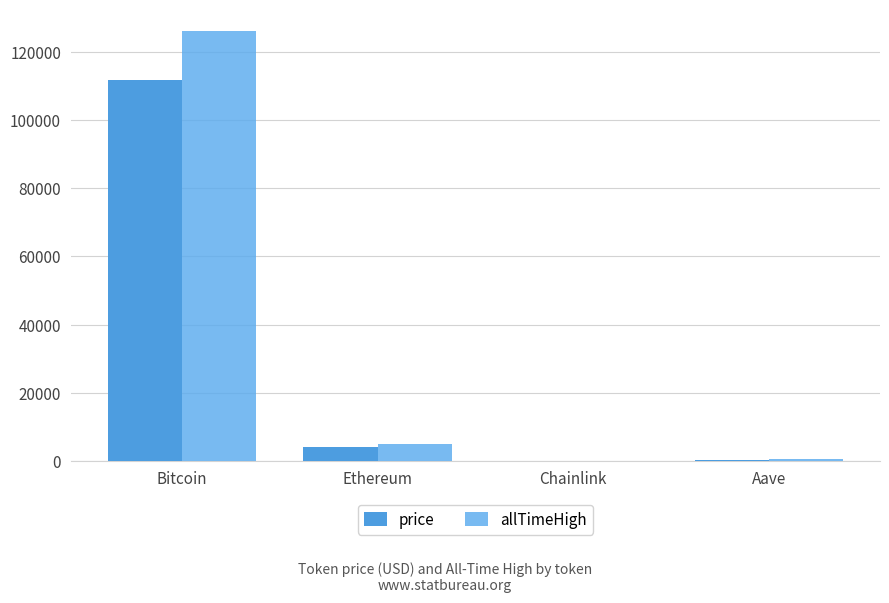

What are all the series names shown in the legend?

price, allTimeHigh